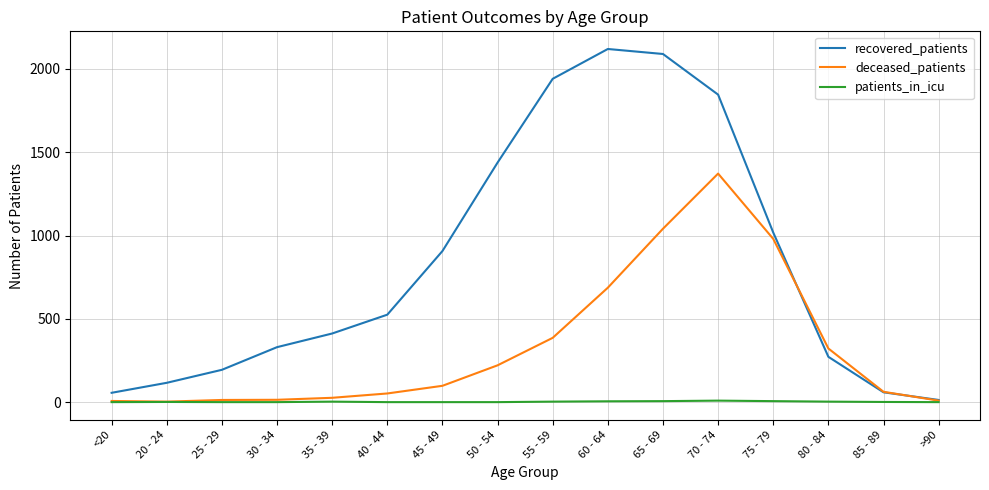

True or false: deceased_patients has a value of 581 at 65 - 69.

False